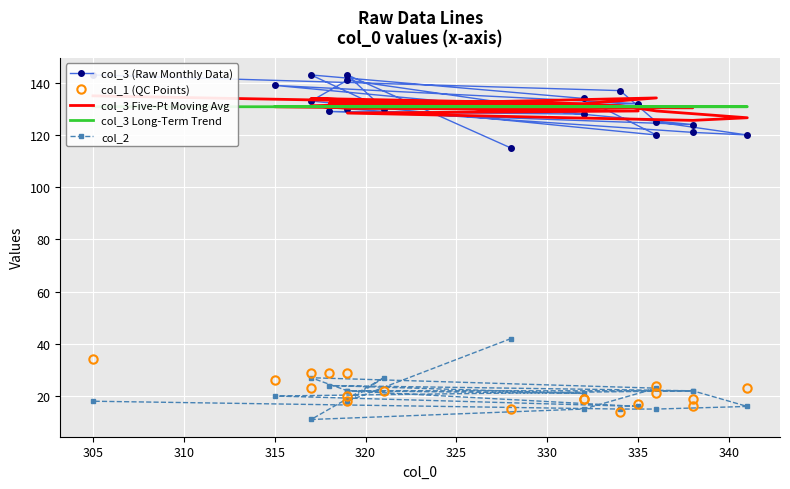

Is this an area chart (filled region under the line)?

No